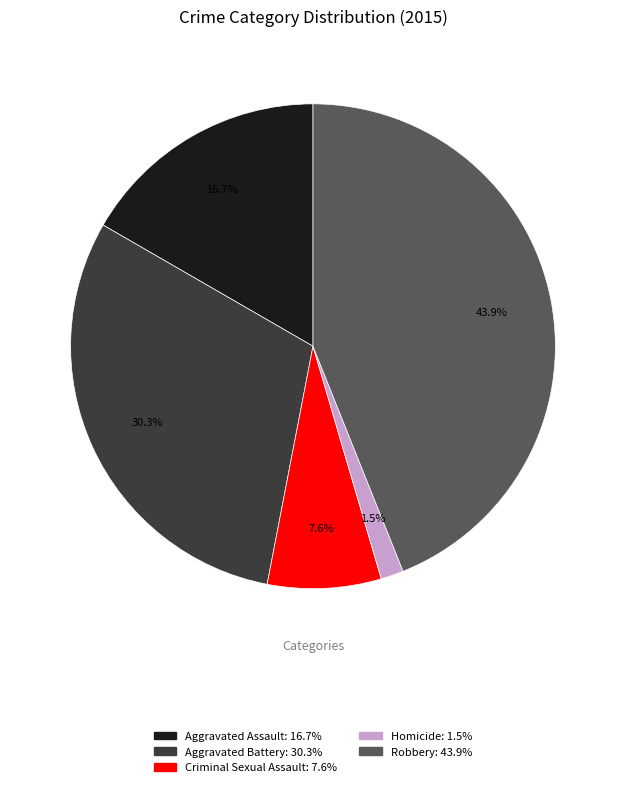

Between Aggravated Battery and Robbery, which is larger?

Robbery